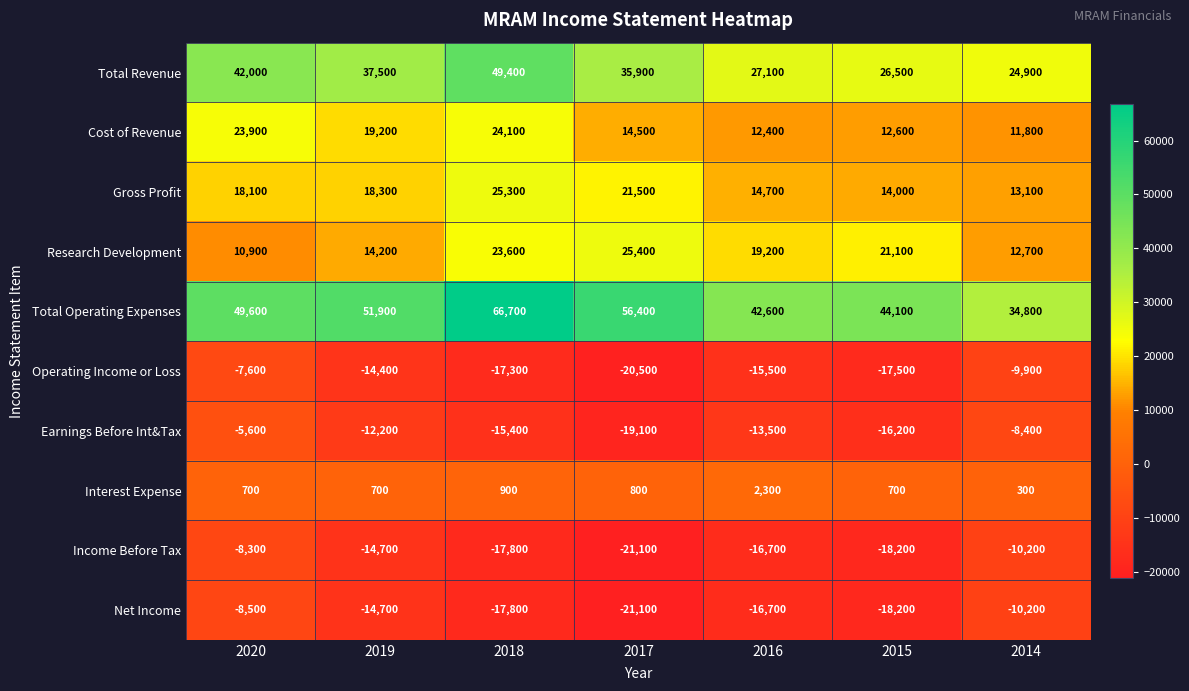

What is the total value across all series at 2017?

72700